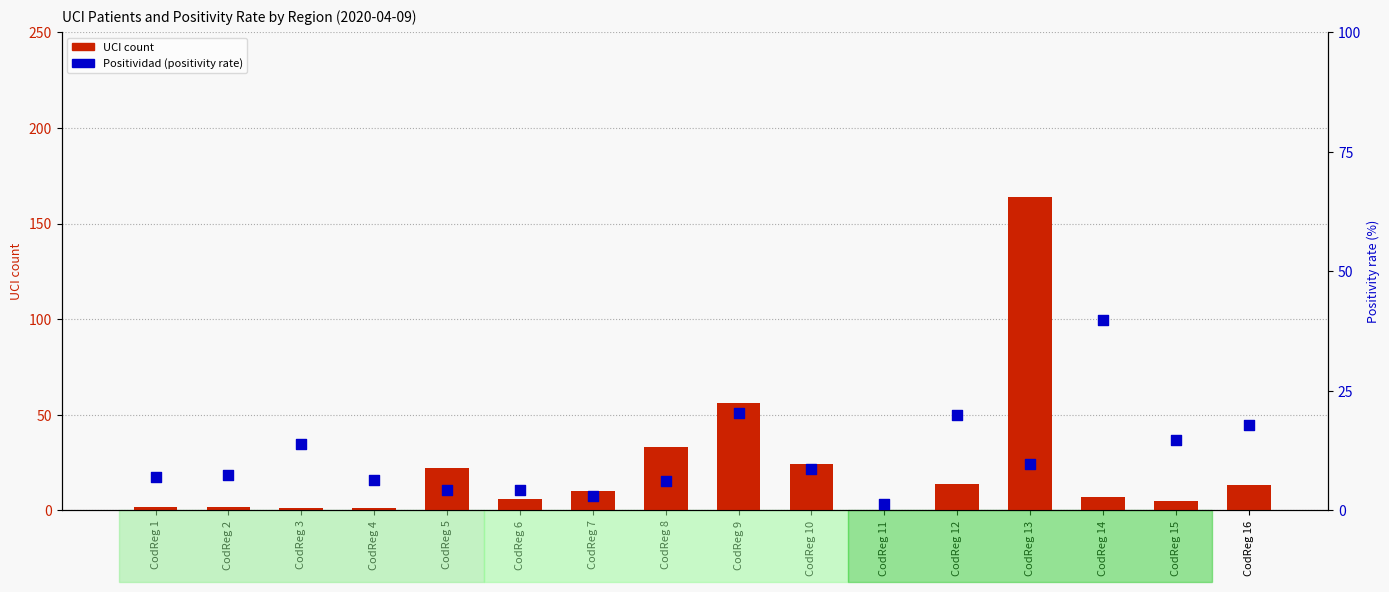

Which series reaches the minimum Y coordinate?

UCI count